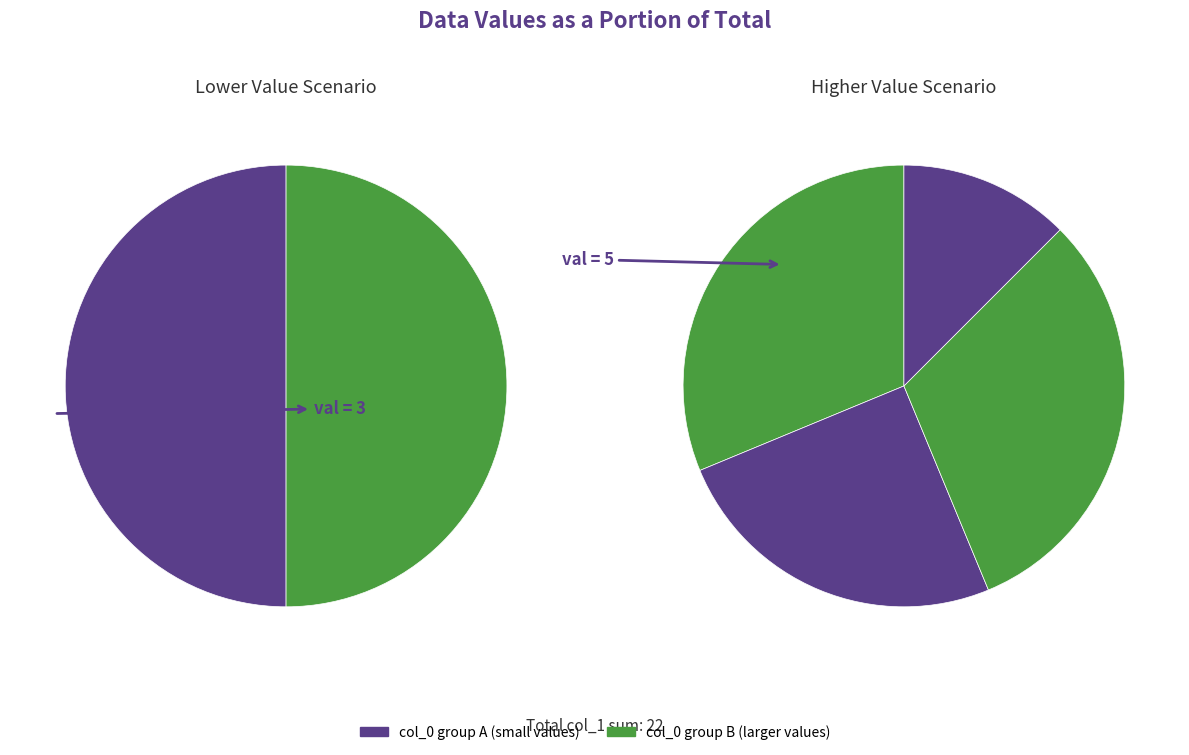

Is 0 the majority of the pie?

No